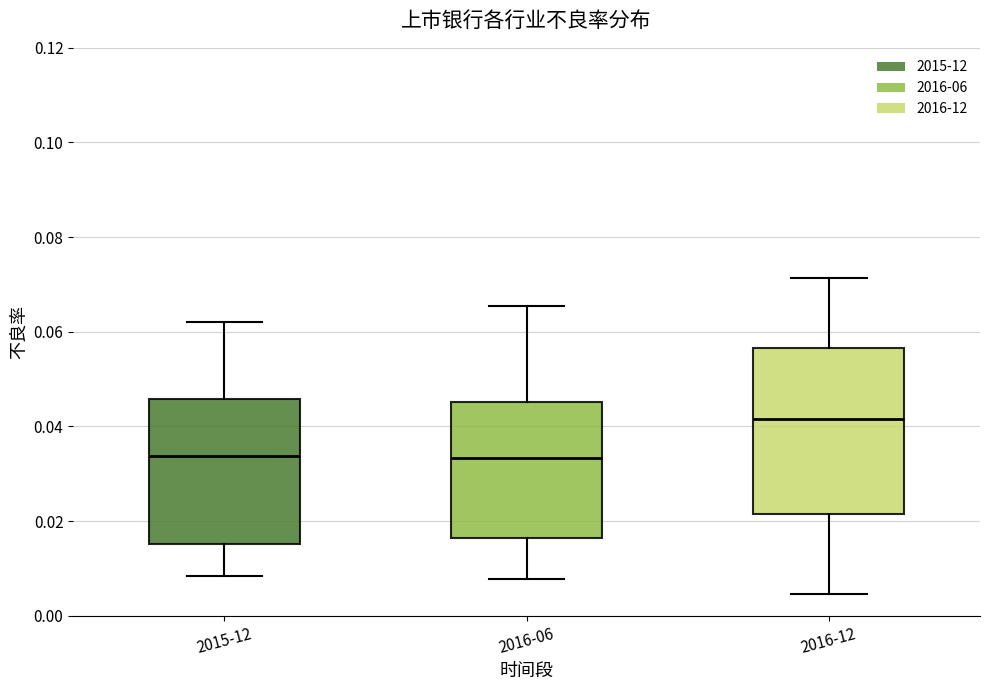

Comparing the boxes themselves (not the whiskers), which one is the tallest?

2016-12